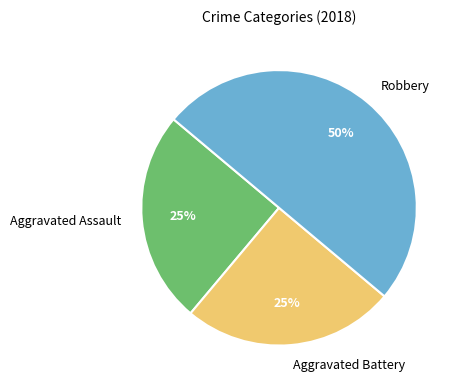

Which slice is the largest?

Robbery